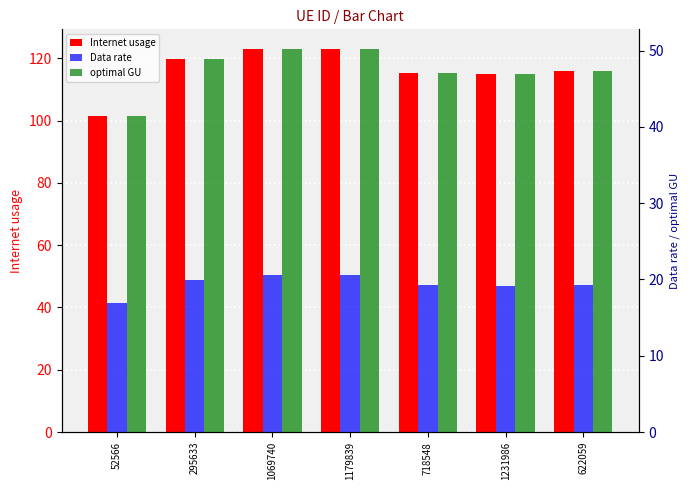

Which series has the largest total across all categories?

Internet usage